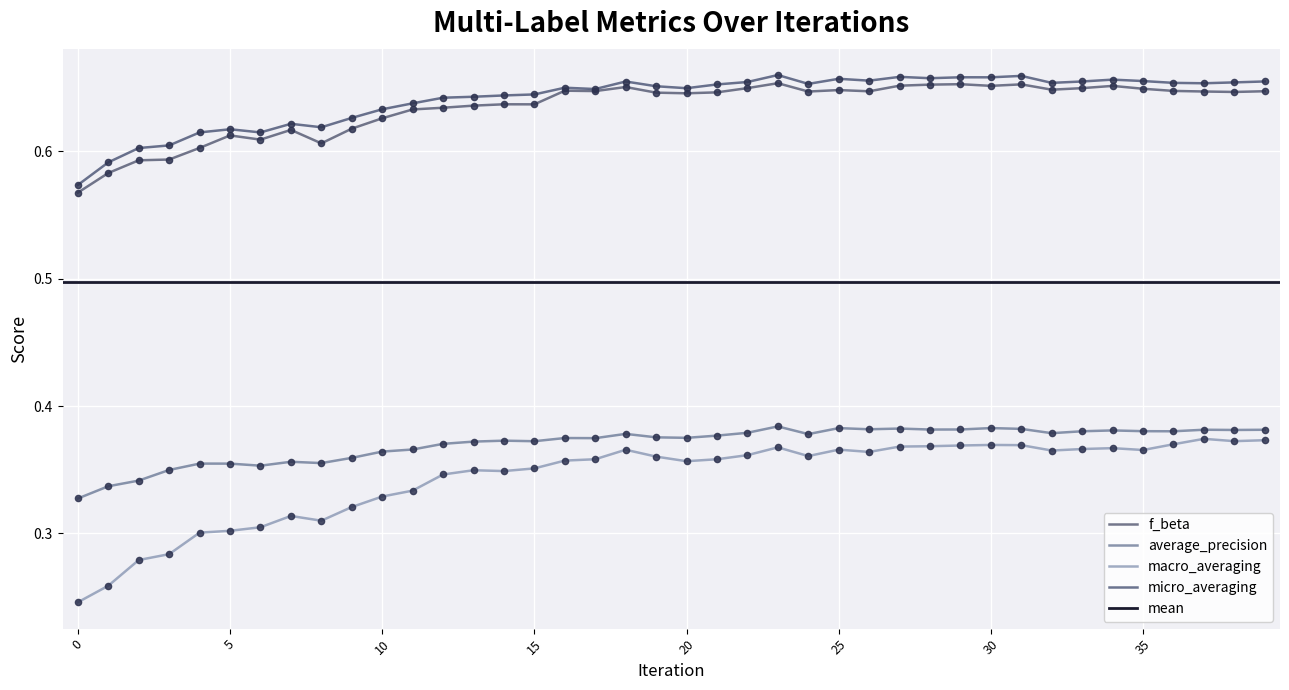

Which series has the largest total across all categories?

micro_averaging